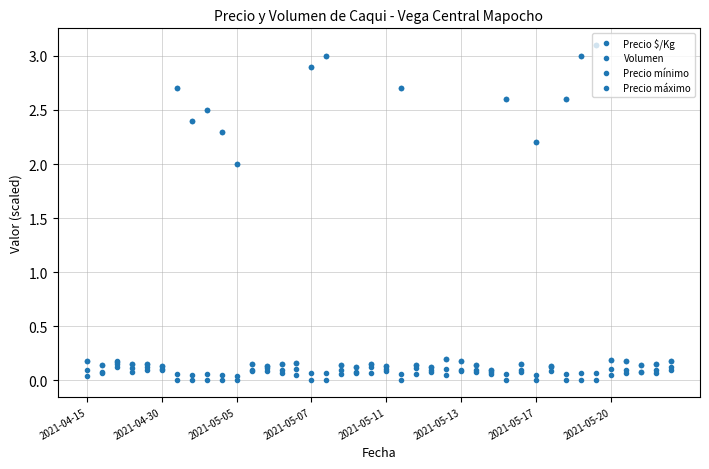

How many series are shown in this chart?

4